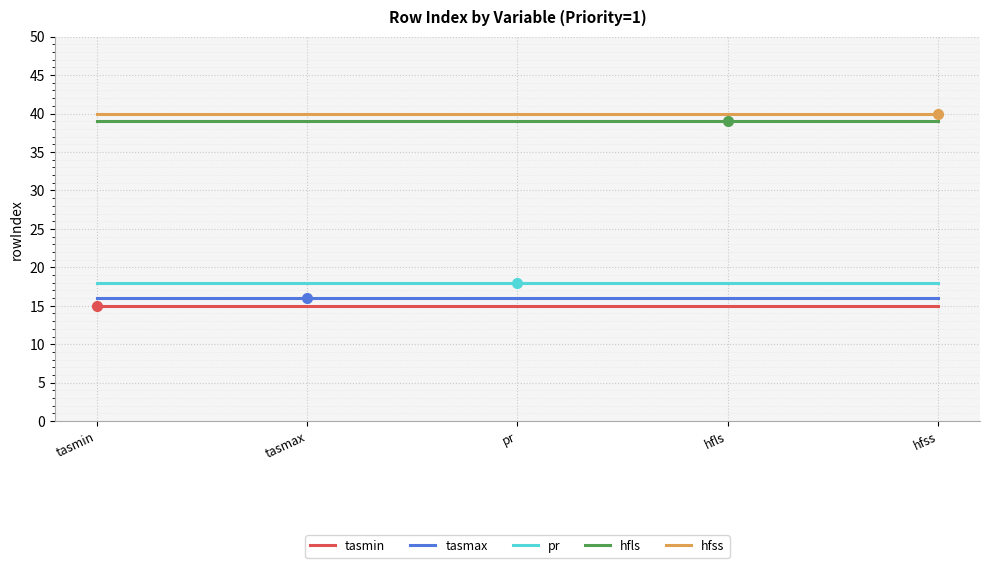

Reading left to right, list all the values displayed in this chart.

tasmin: 15	15	15	15	15
tasmax: 16	16	16	16	16
pr: 18	18	18	18	18
hfls: 39	39	39	39	39
hfss: 40	40	40	40	40